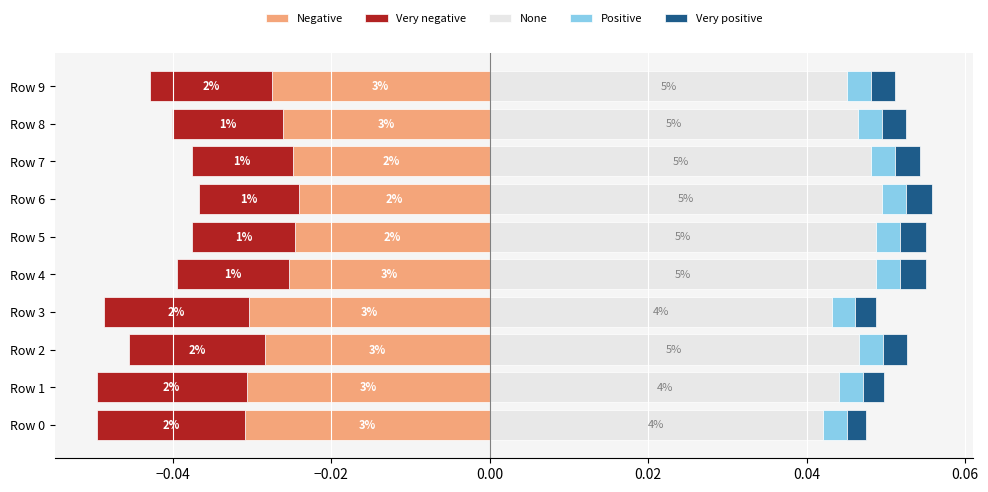

Rank the series by their maximum value, from lowest to highest.

Negative, Very negative, Positive, Very positive, None